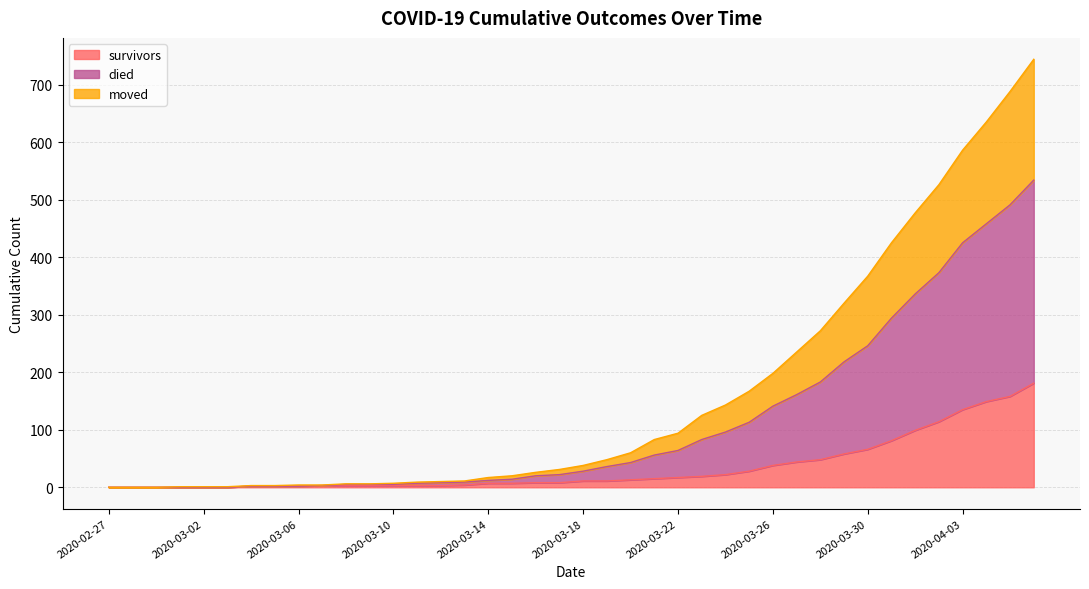

How many positive values does the died series have?

37